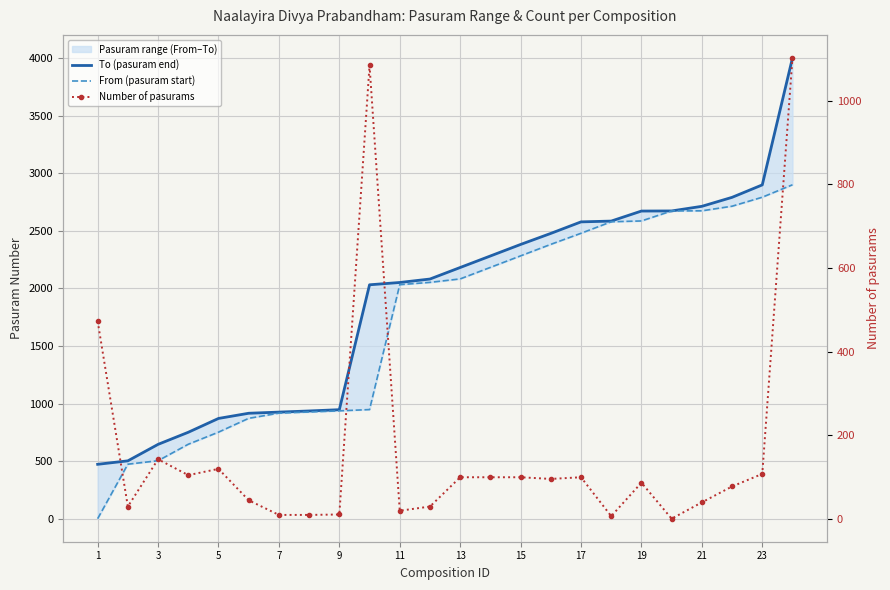

What is the difference between the maximum and second lowest values in the From (pasuram start) series?

2425